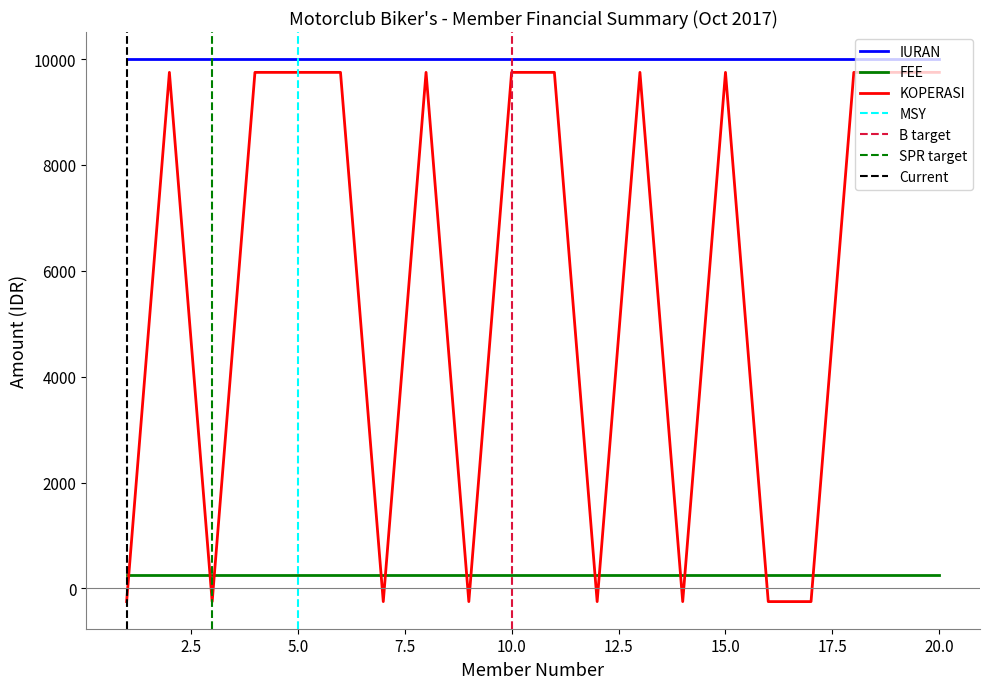

What is the value of the KOPERASI point at the 8th from the left?

9750